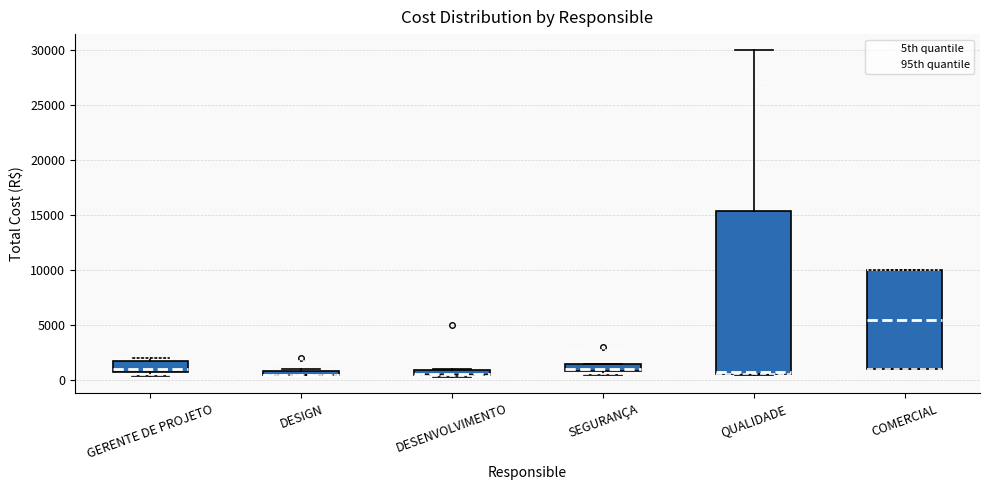

Where does the upper whisker of the box for QUALIDADE end on the y-axis? The values are not printed on the chart, so give them approximately, as read against the axis.

30000